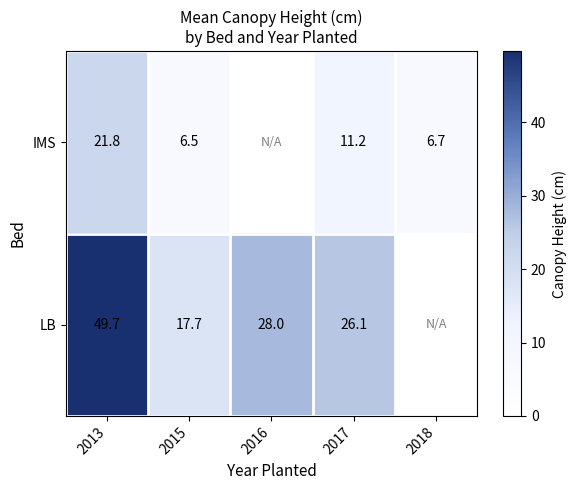

Count the number of data series in this chart.

2